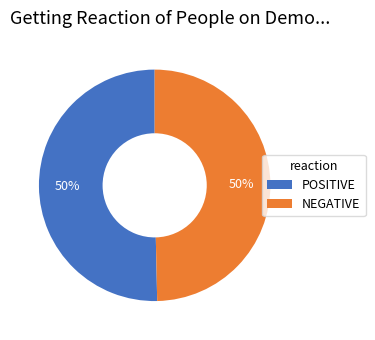

Count the number of slices in the pie.

2